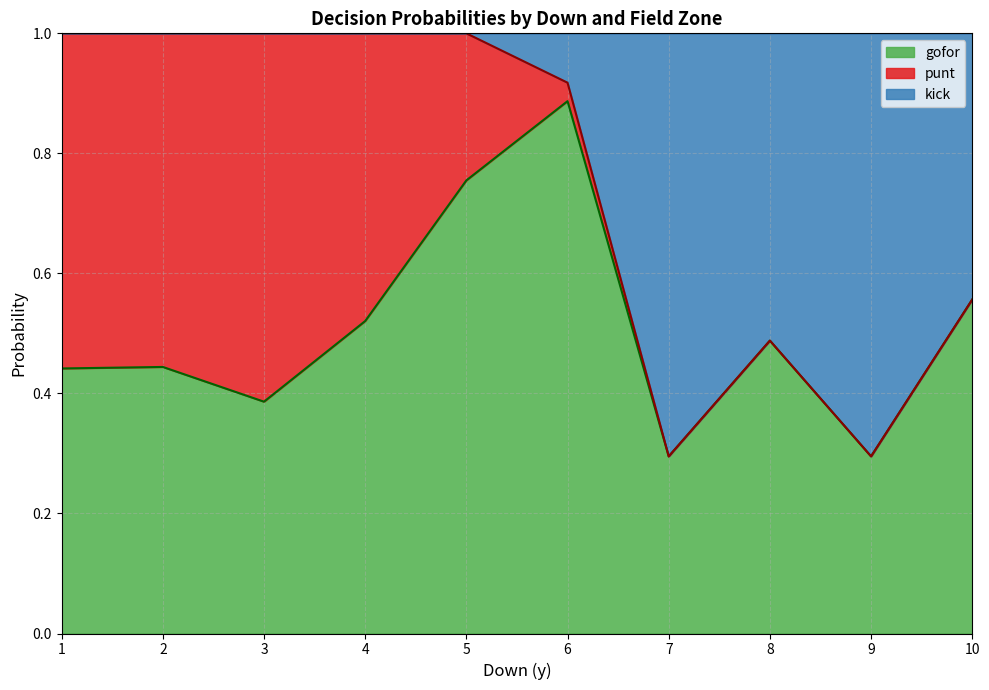

What is the total value across all series at 6?

1.0